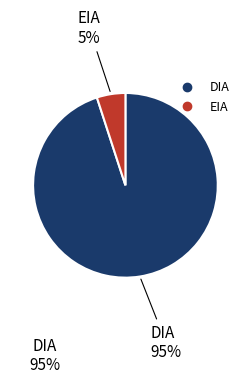

True or false: DIA accounts for 95% of the total.

True